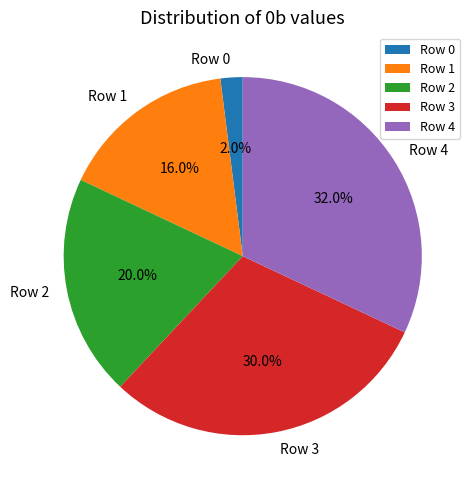

Do Row 4 and Row 3 together represent more than half of the pie?

Yes